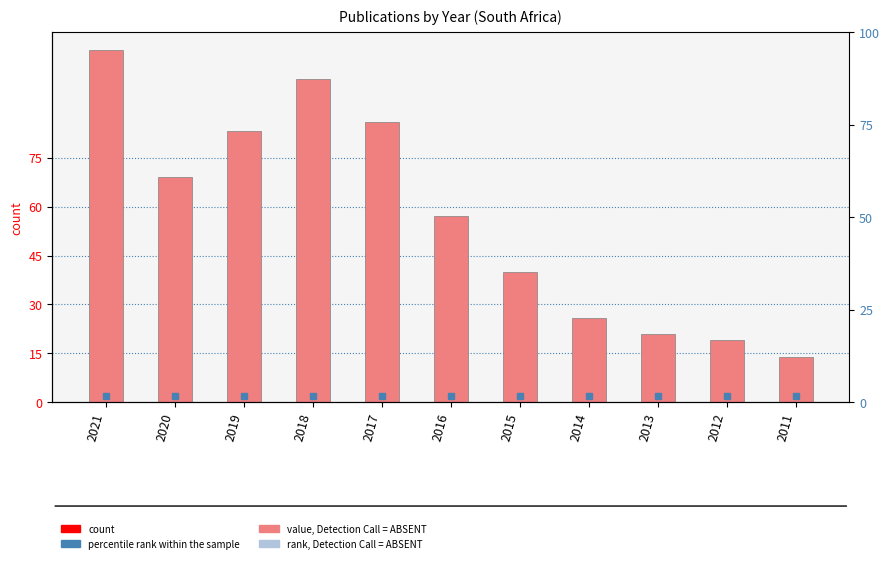

Reading left to right, what are all the values shown in this chart?

108	69	83	99	86	57	40	26	21	19	14